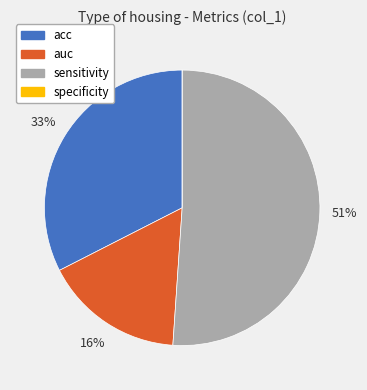

Do sensitivity and acc together represent more than half of the pie?

Yes